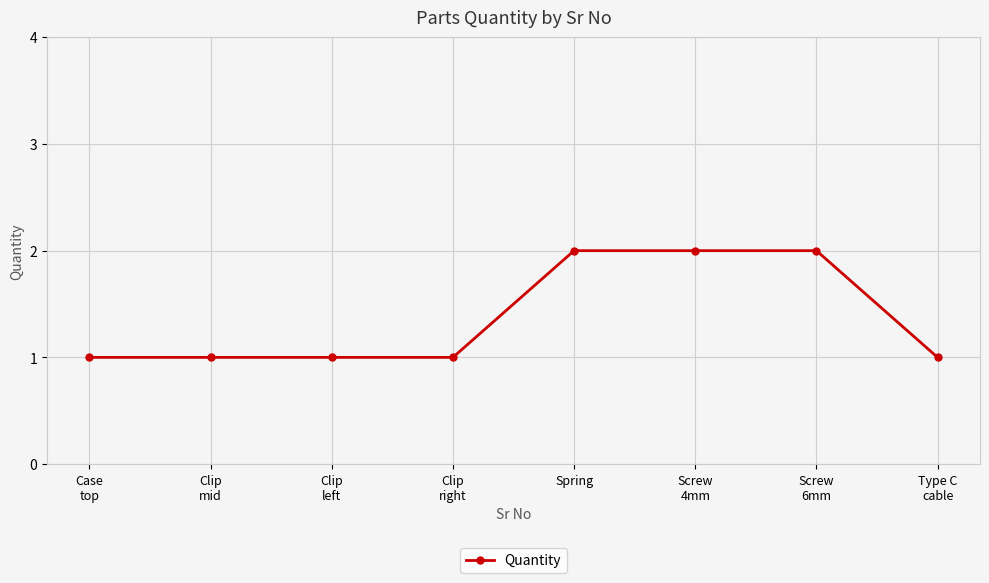

Count the number of categories in the chart.

8